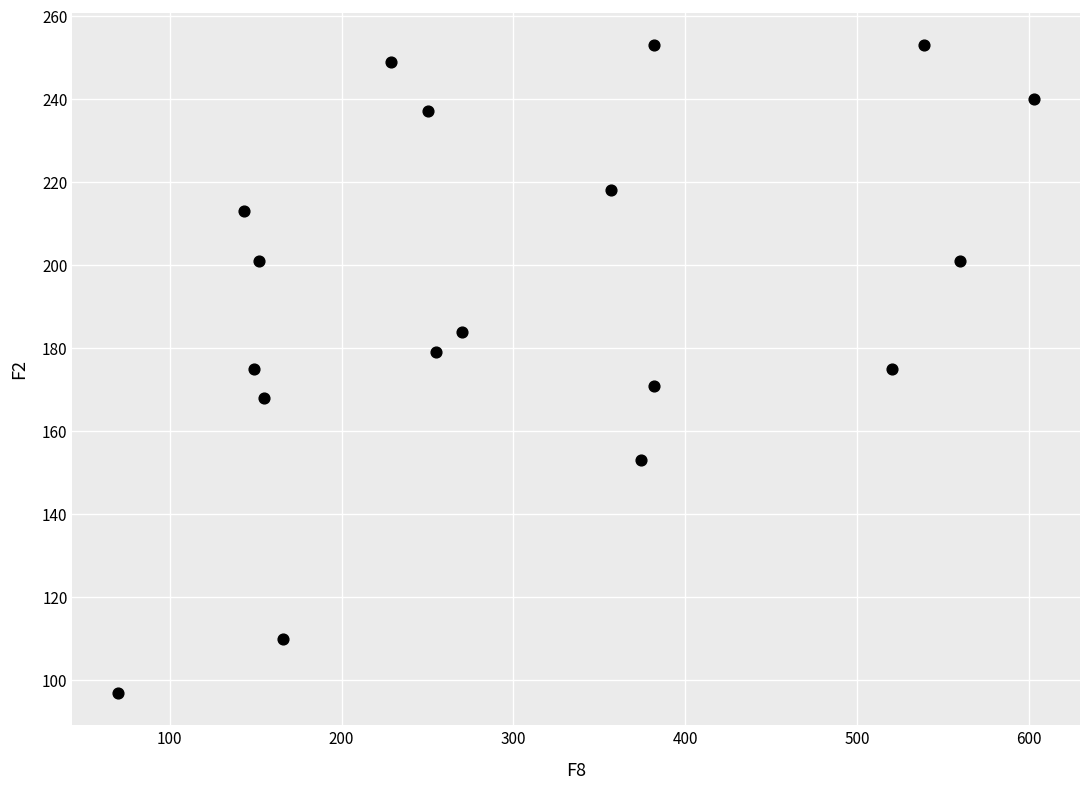

What is the range of Y values (max minus min)?

156